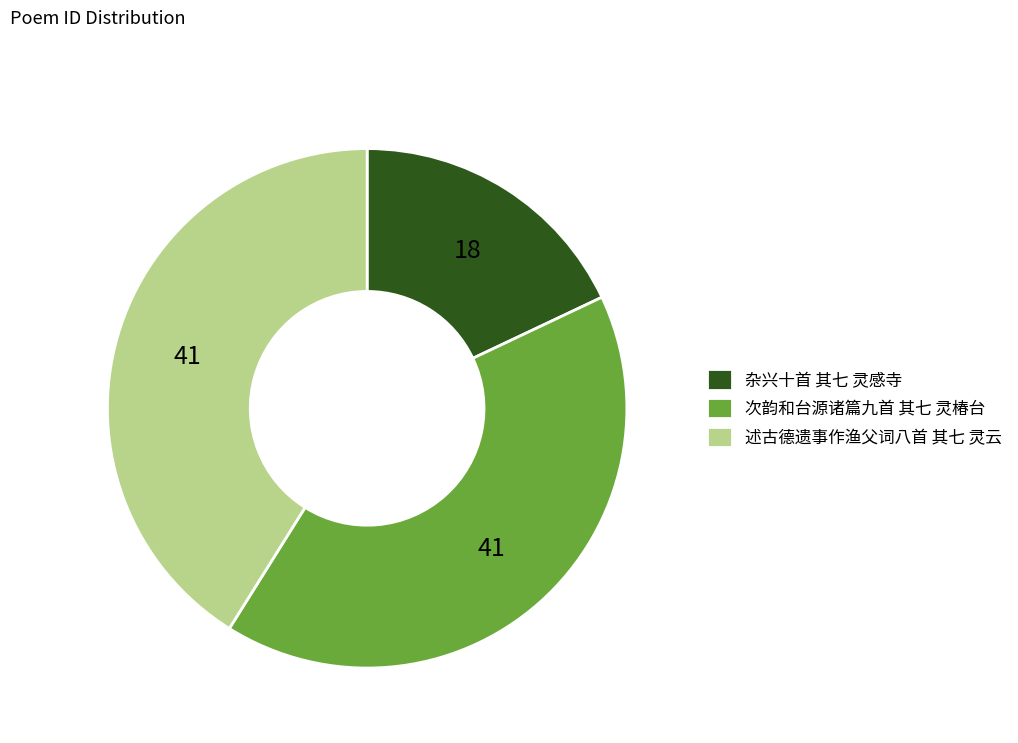

Count the number of slices in the pie.

3